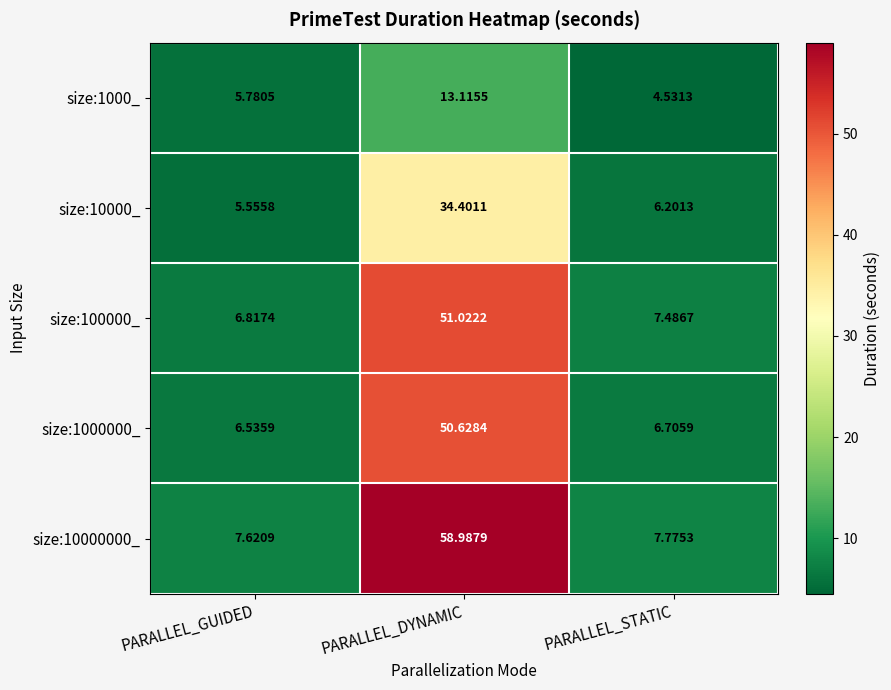

At which category does the chart reach its peak across all series?

PARALLEL_DYNAMIC